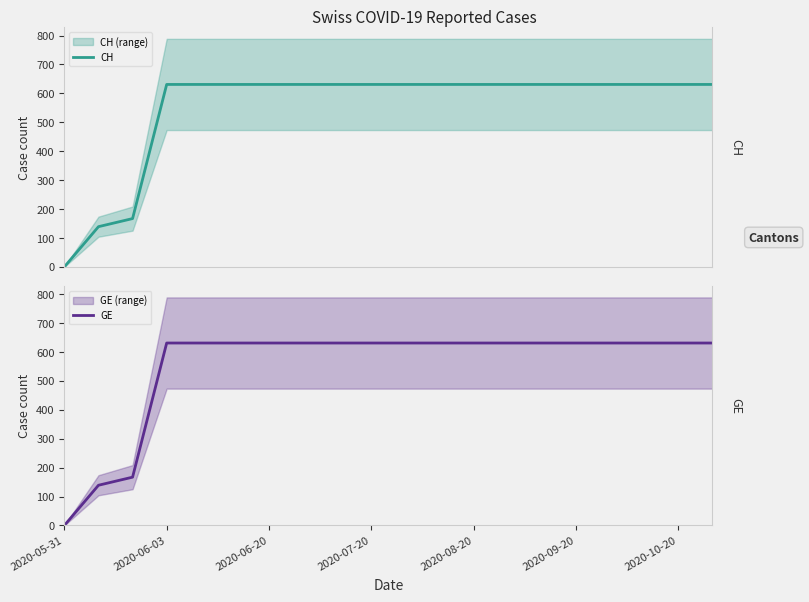

Reading right to left, extract all data points from this chart.

CH: 631	631	631	631	631	631	631	631	631	631	631	631	631	631	631	631	631	167	139	0
GE: 631	631	631	631	631	631	631	631	631	631	631	631	631	631	631	631	631	167	139	0